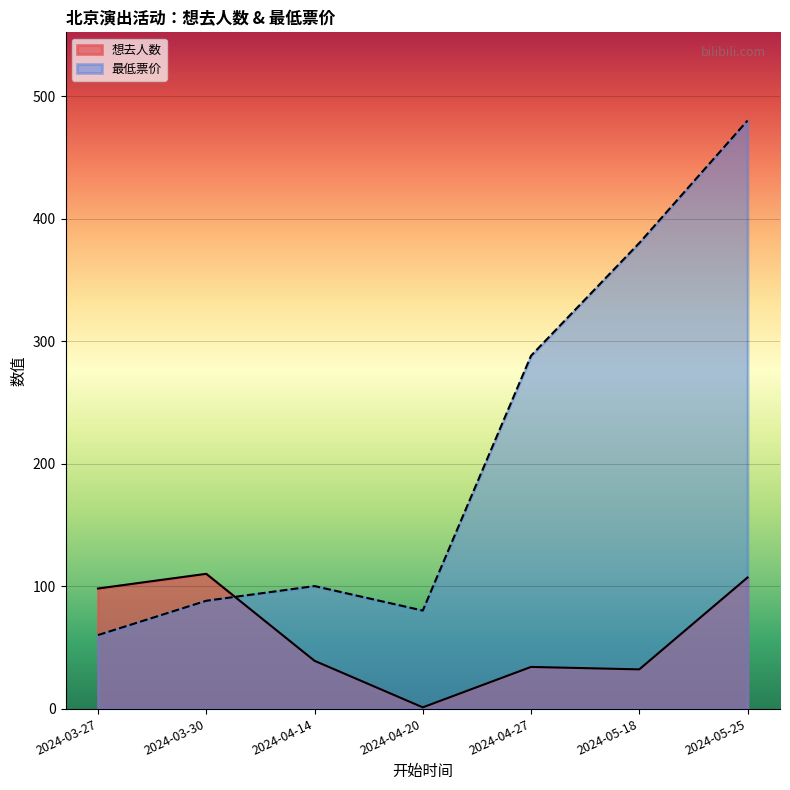

List the labels in order of 最低票价 value, smallest first.

2024-03-27, 2024-04-20, 2024-03-30, 2024-04-14, 2024-04-27, 2024-05-18, 2024-05-25